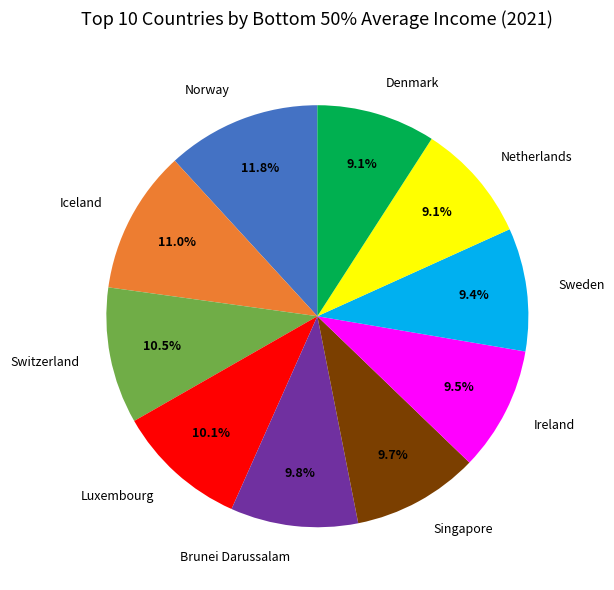

To the nearest percent, what is the difference between the largest and smallest slice percentages?

3%